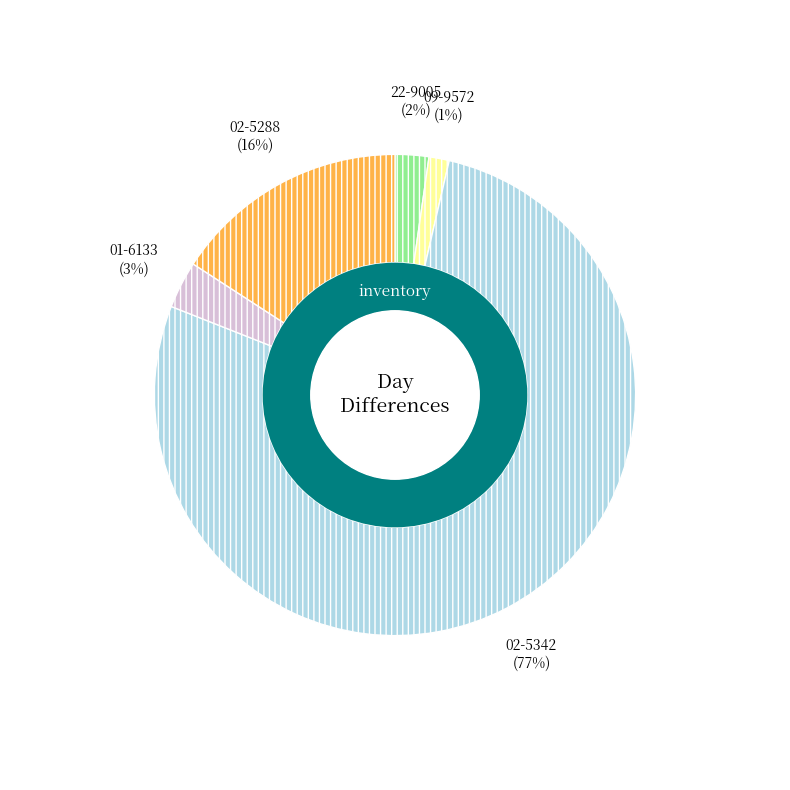

Rank the categories by value from lowest to highest.

09-9572, 22-9005, 01-6133, 02-5288, 02-5342